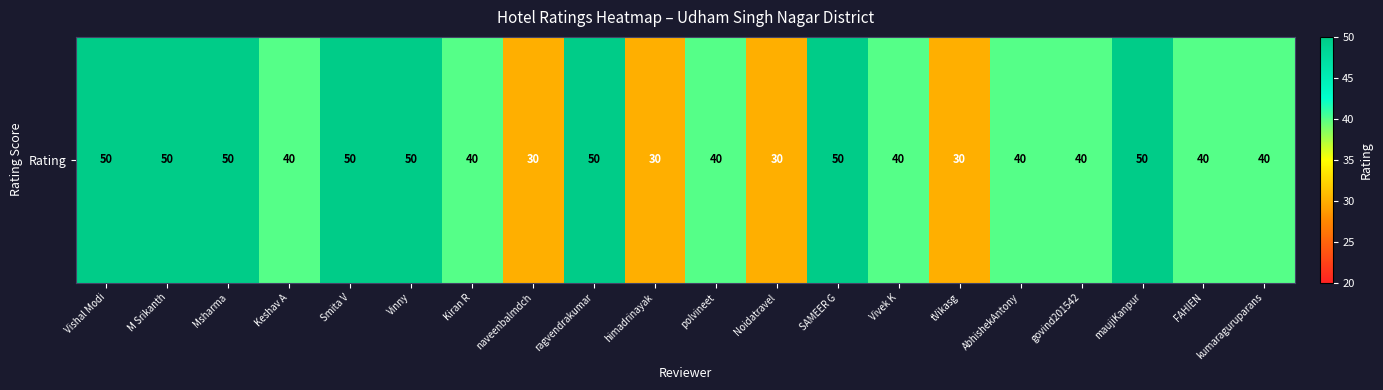

What is the difference between the maximum and minimum values?

20